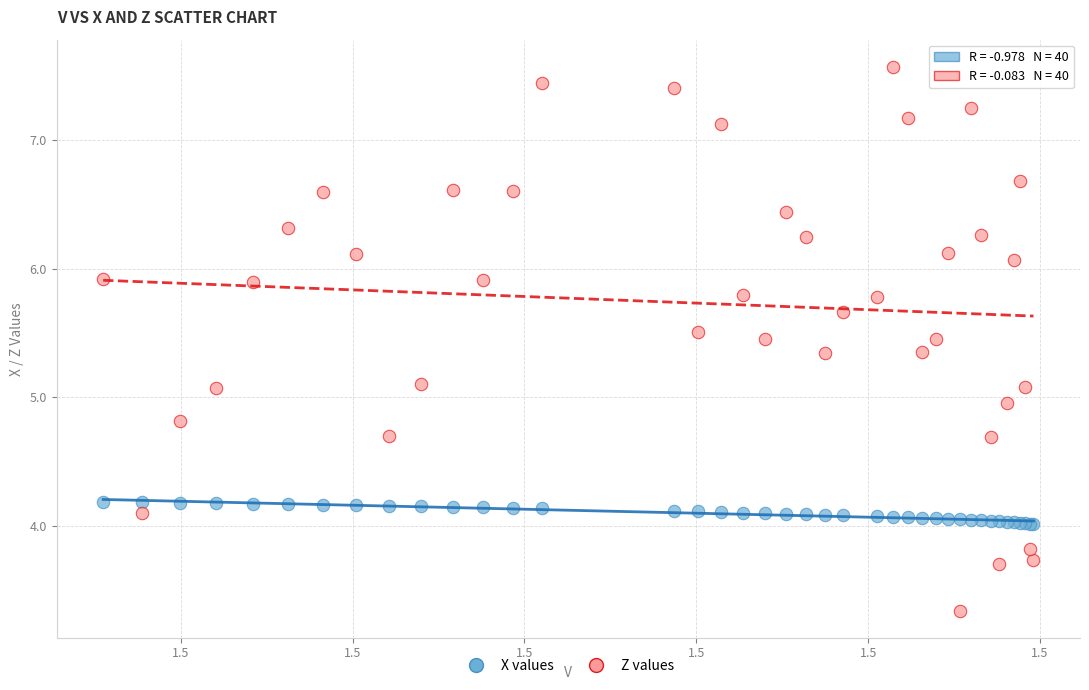

Which series contains the highest Y value?

Z values